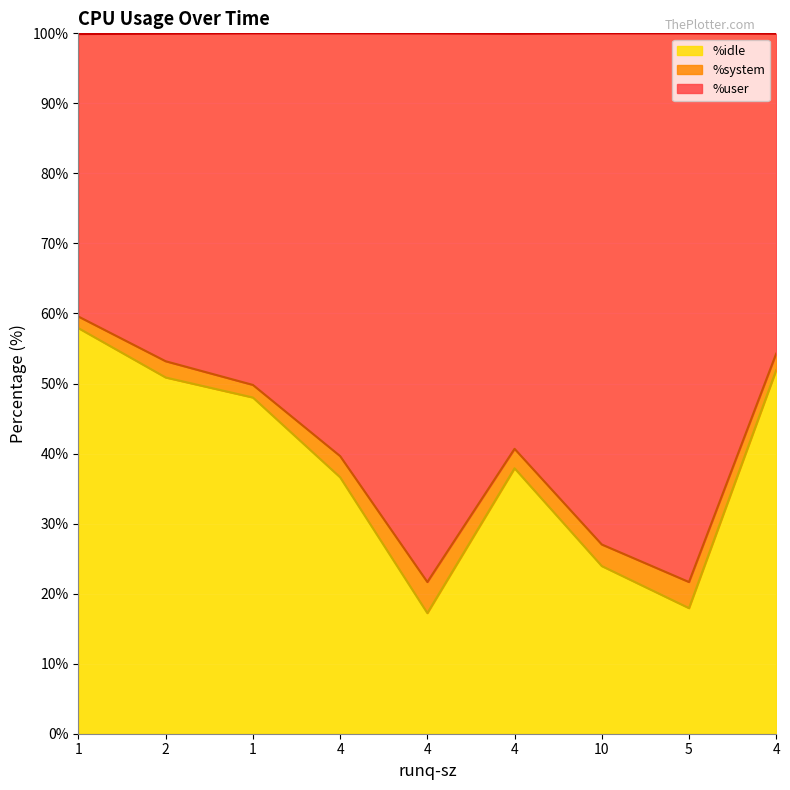

Does the chart display data point markers on the line(s)?

No